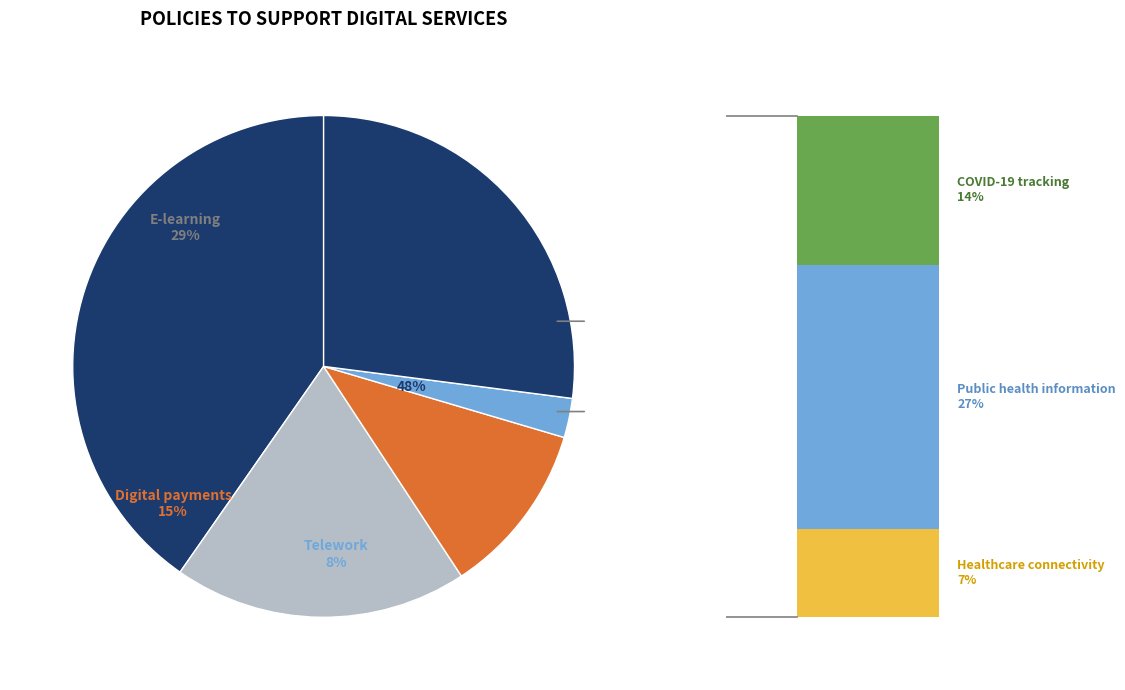

To the nearest percent, what is the difference between the Row 4 and Row 8 slice percentages?

7%